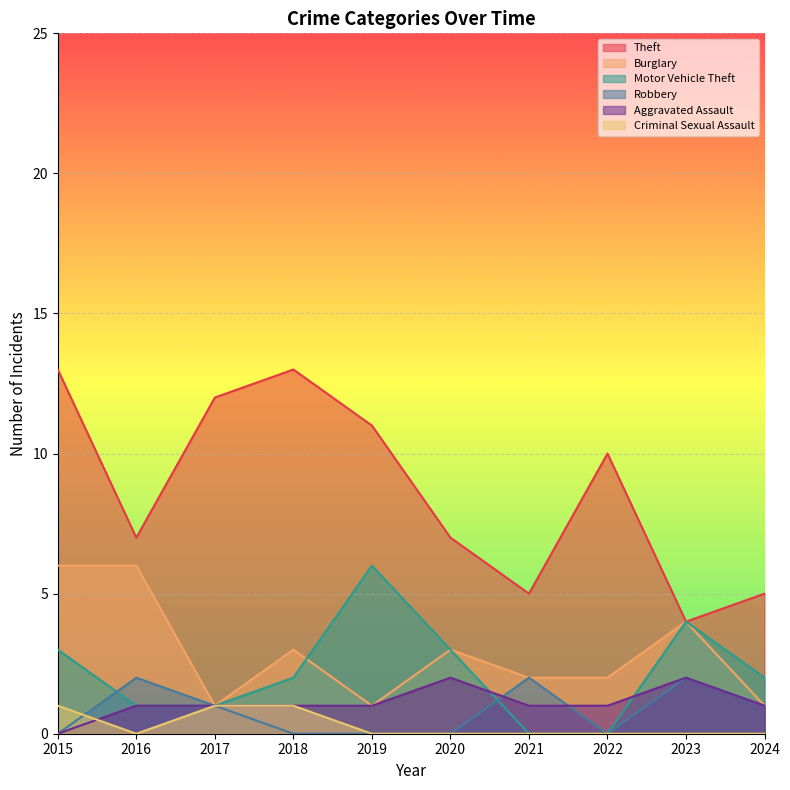

Is the value of Burglary at 2018 greater than the value of Motor Vehicle Theft at 2021?

Yes